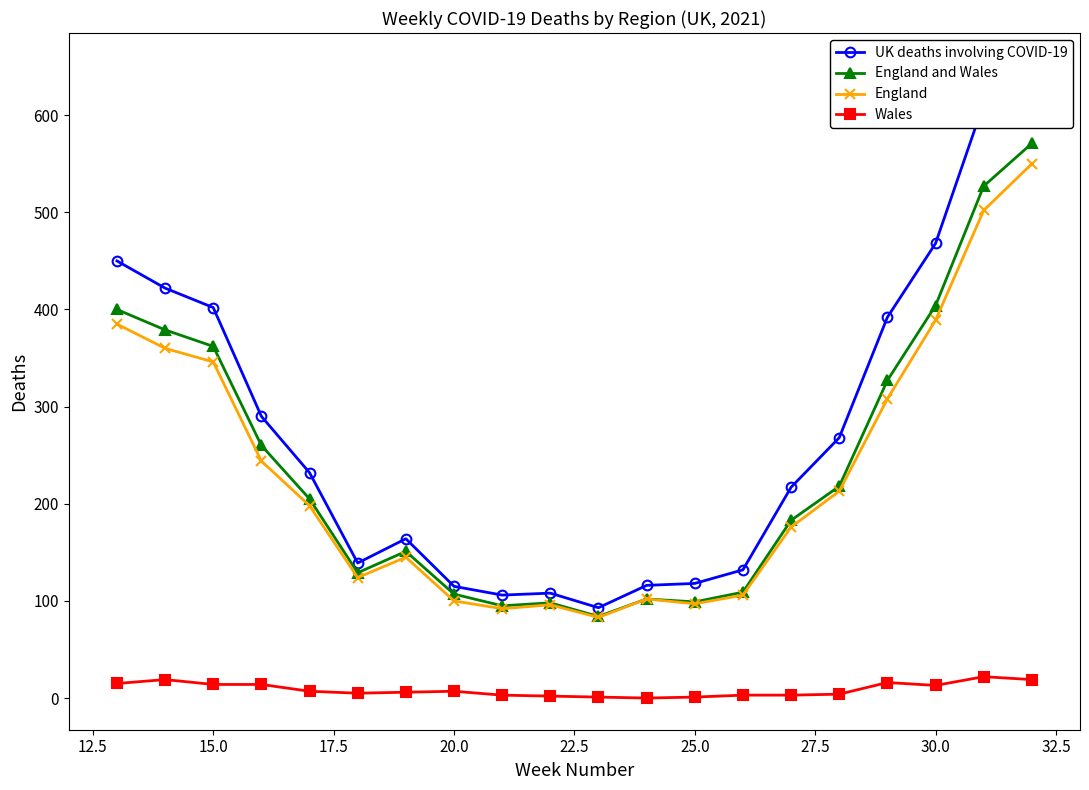

Reading left to right, what are all the values shown in this chart?

UK deaths involving COVID-19: 450	422	402	290	232	139	164	115	106	108	93	116	118	132	217	268	392	468	612	652
England and Wales: 400	379	362	260	205	129	151	107	95	98	84	102	99	109	183	218	327	404	527	571
England: 385	360	346	244	198	124	145	100	92	96	83	102	97	106	176	213	308	389	502	550
Wales: 15	19	14	14	7	5	6	7	3	2	1	0	1	3	3	4	16	13	22	19